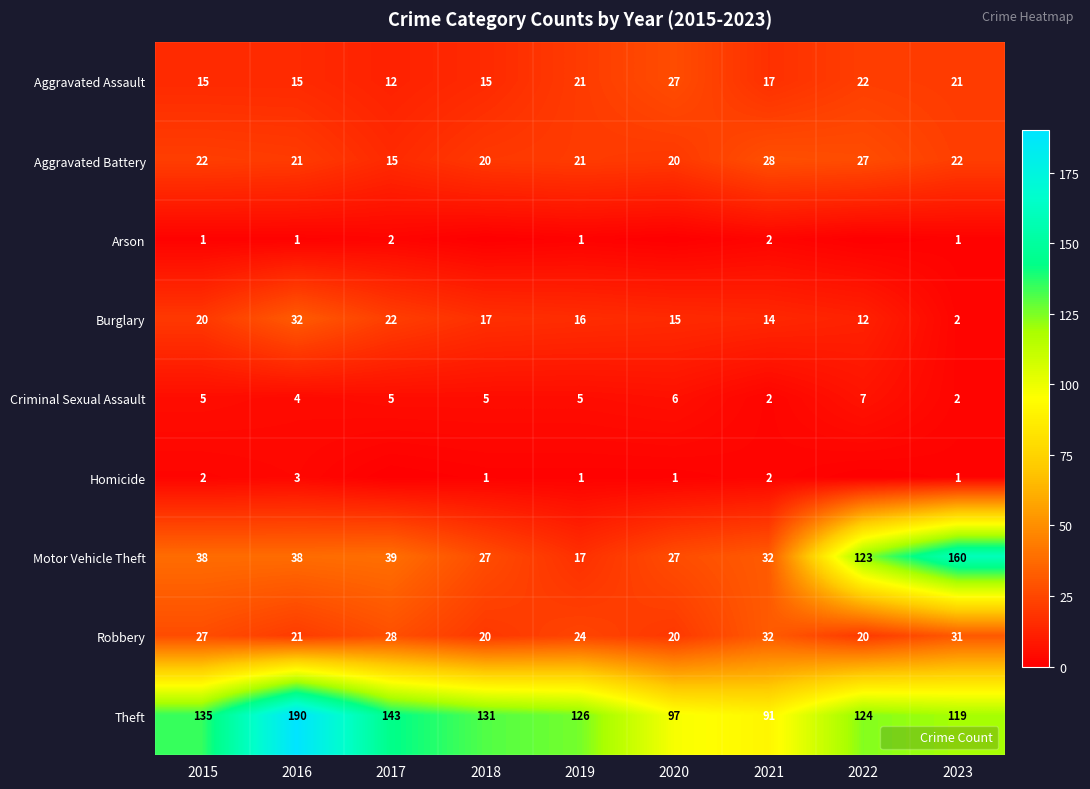

The Aggravated Assault series shows 4 at 2018. True or false?

False